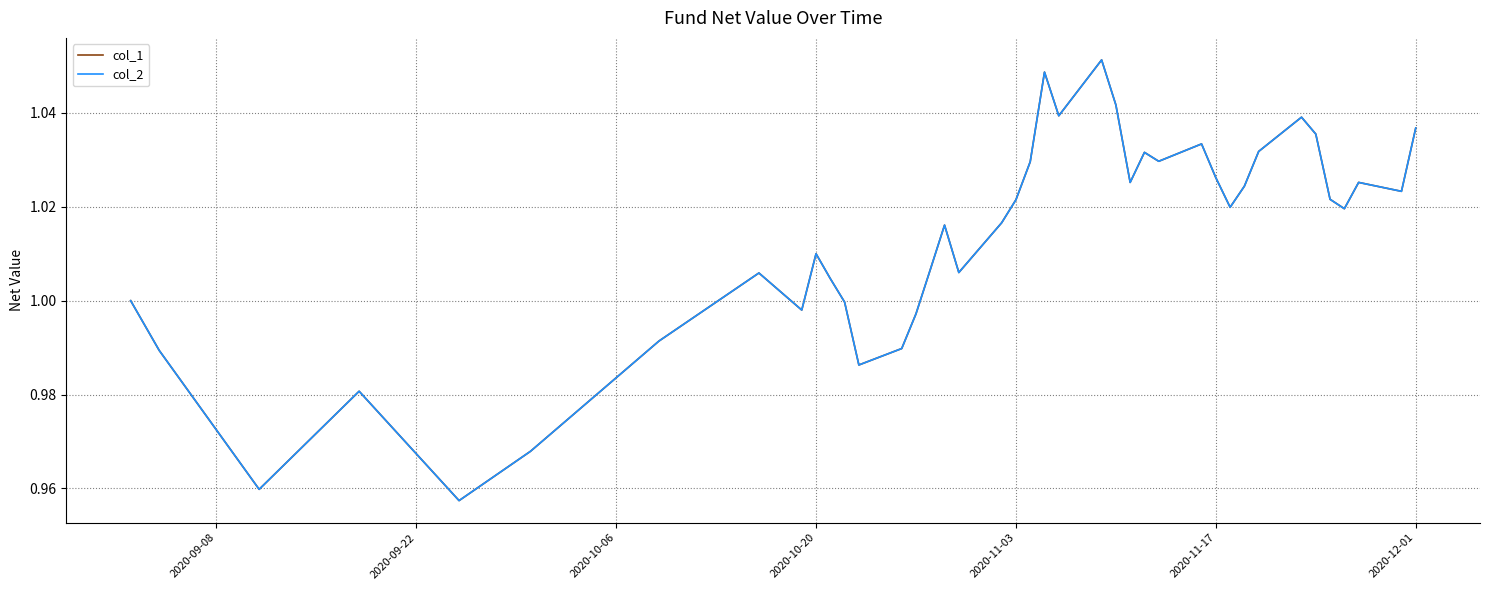

What is the difference between the maximum and minimum values in the col_1 series?

0.1